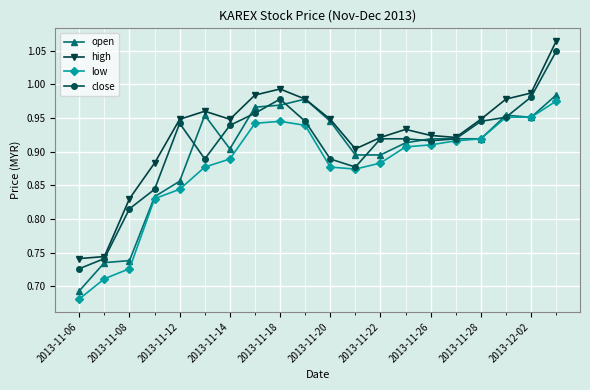

Which series has the largest total across all categories?

high